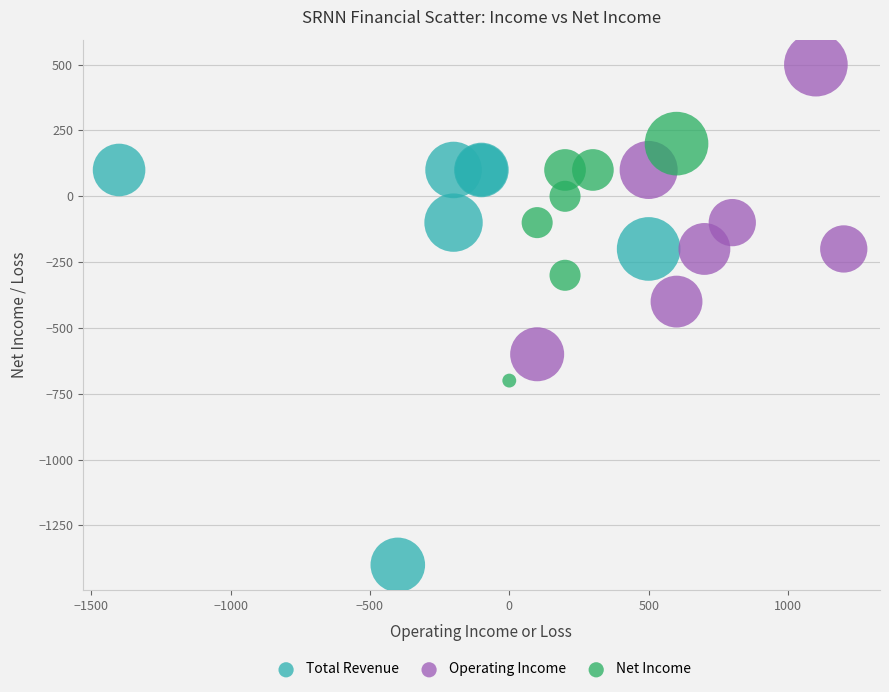

Which series has the largest Y range (max minus min)?

Total Revenue